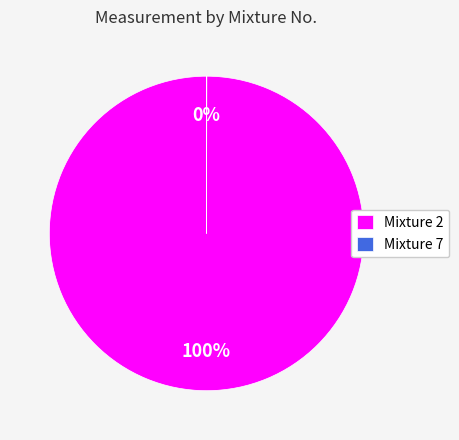

Which category has the biggest portion of the pie?

Mixture 2